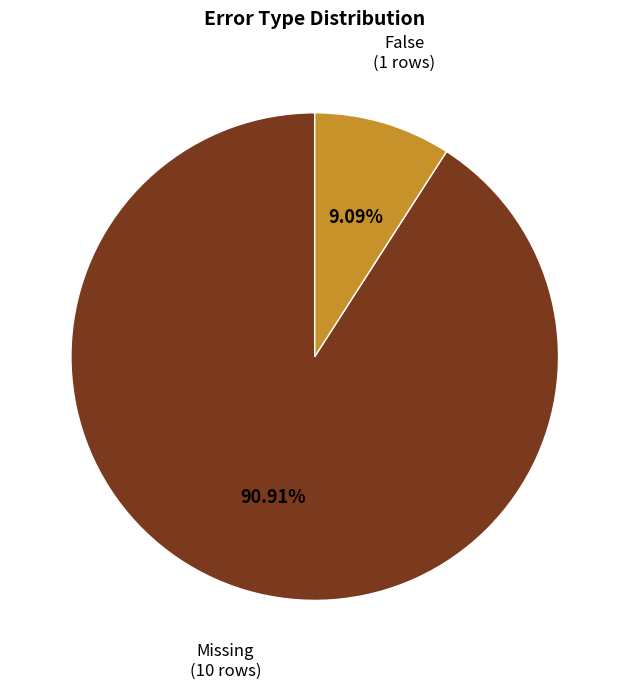

Does any single category account for the majority?

Yes